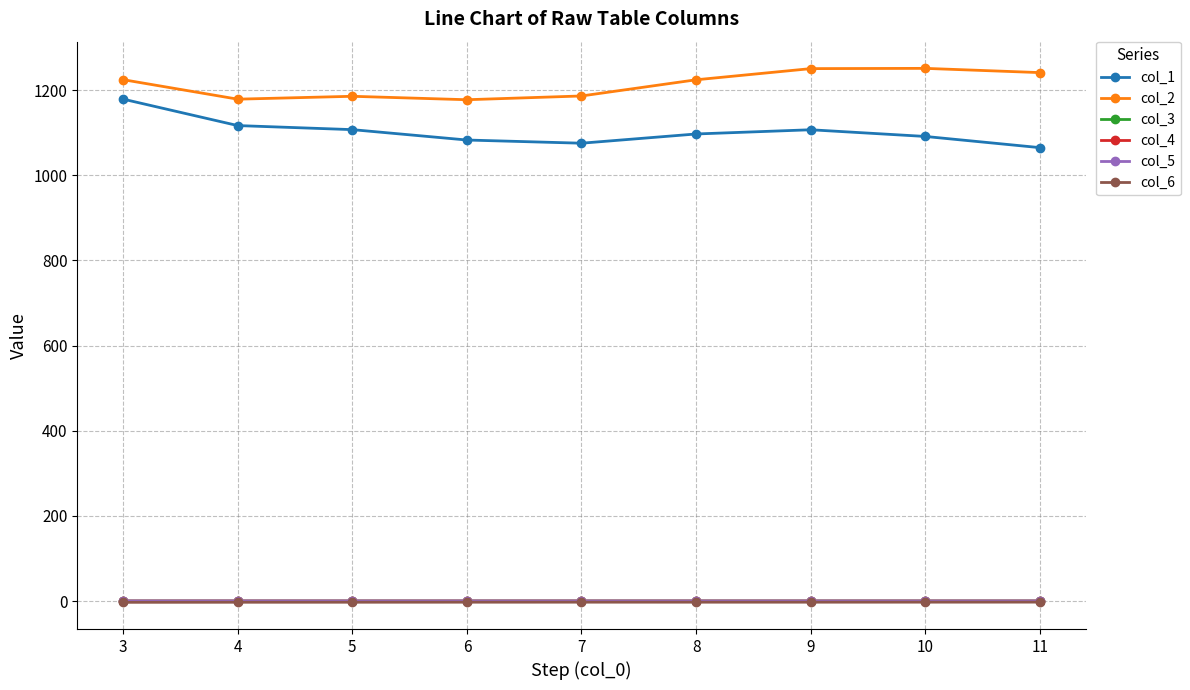

Is the value of col_2 at 7 greater than the value of col_6 at 11?

Yes